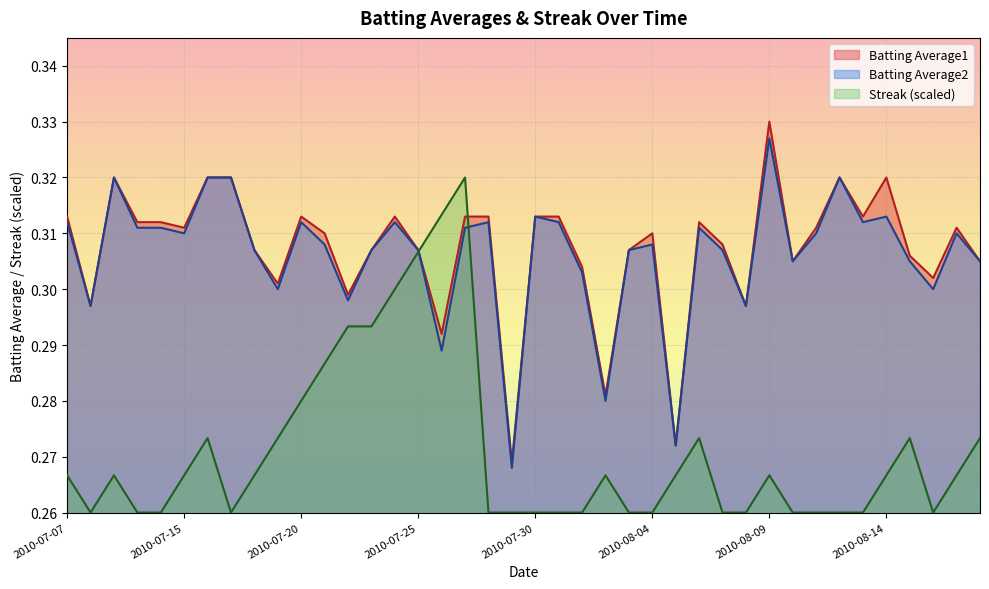

Is it true that Batting Average2 equals 0.5 at 2010-07-27?

False